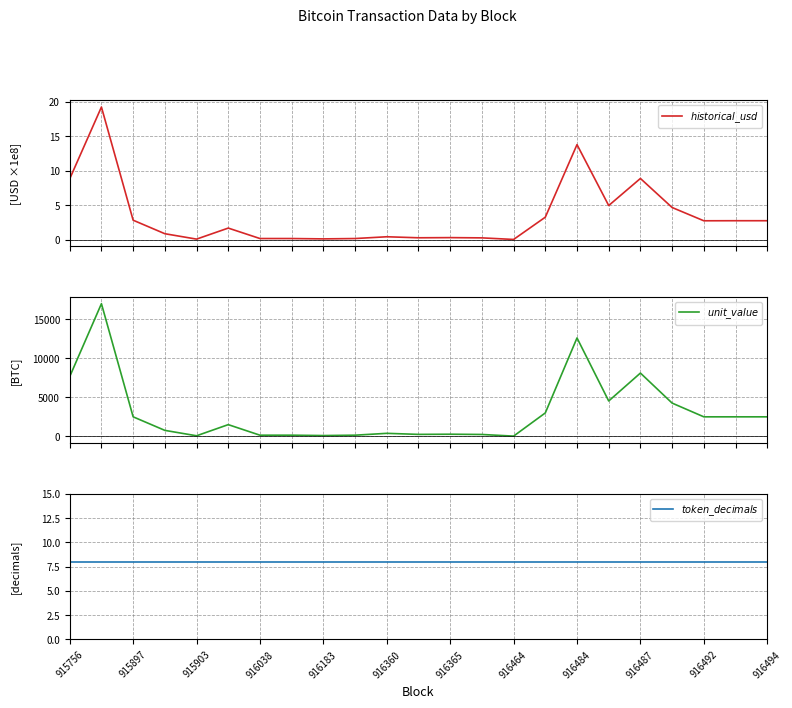

True or false: $unit\_value$ and $historical\_usd$ intersect in this chart.

False